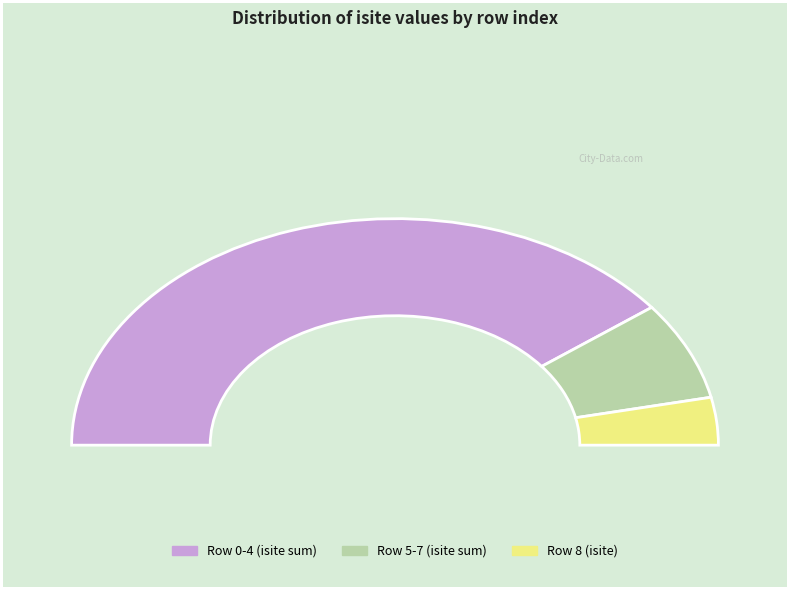

Does 0 account for over 50% of the chart?

No